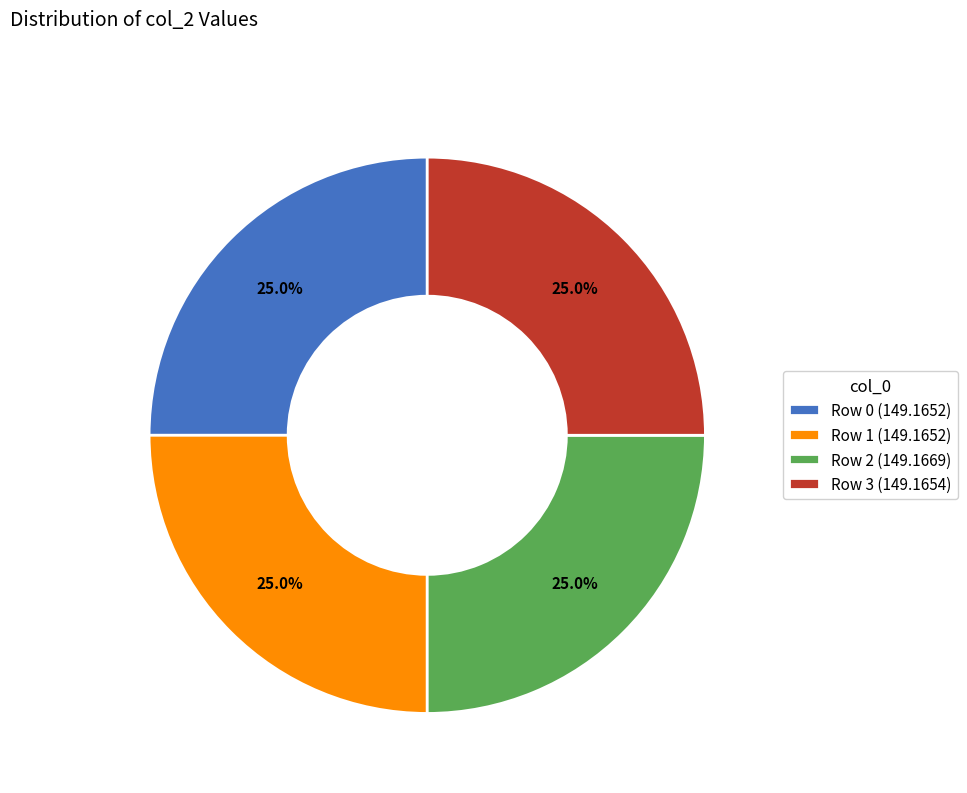

Is there a majority slice in this chart?

No